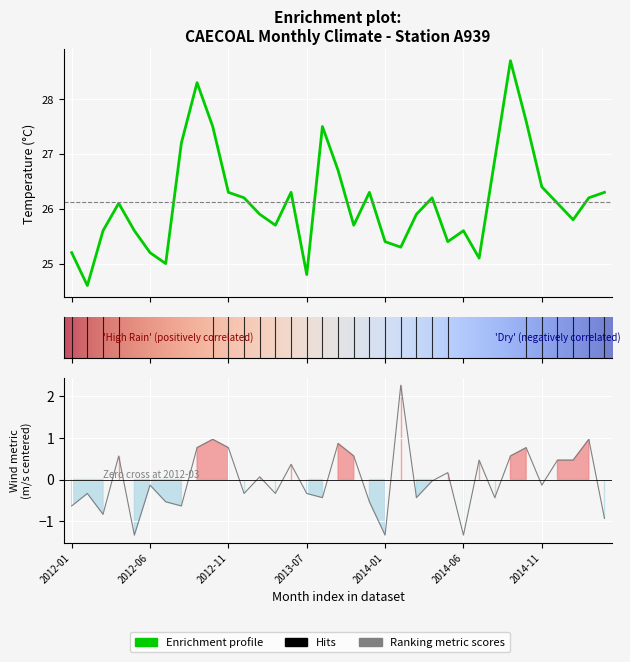

The Temperatura_media_mensal_auto_Celsius series shows 25.1 at 2014-07. True or false?

True